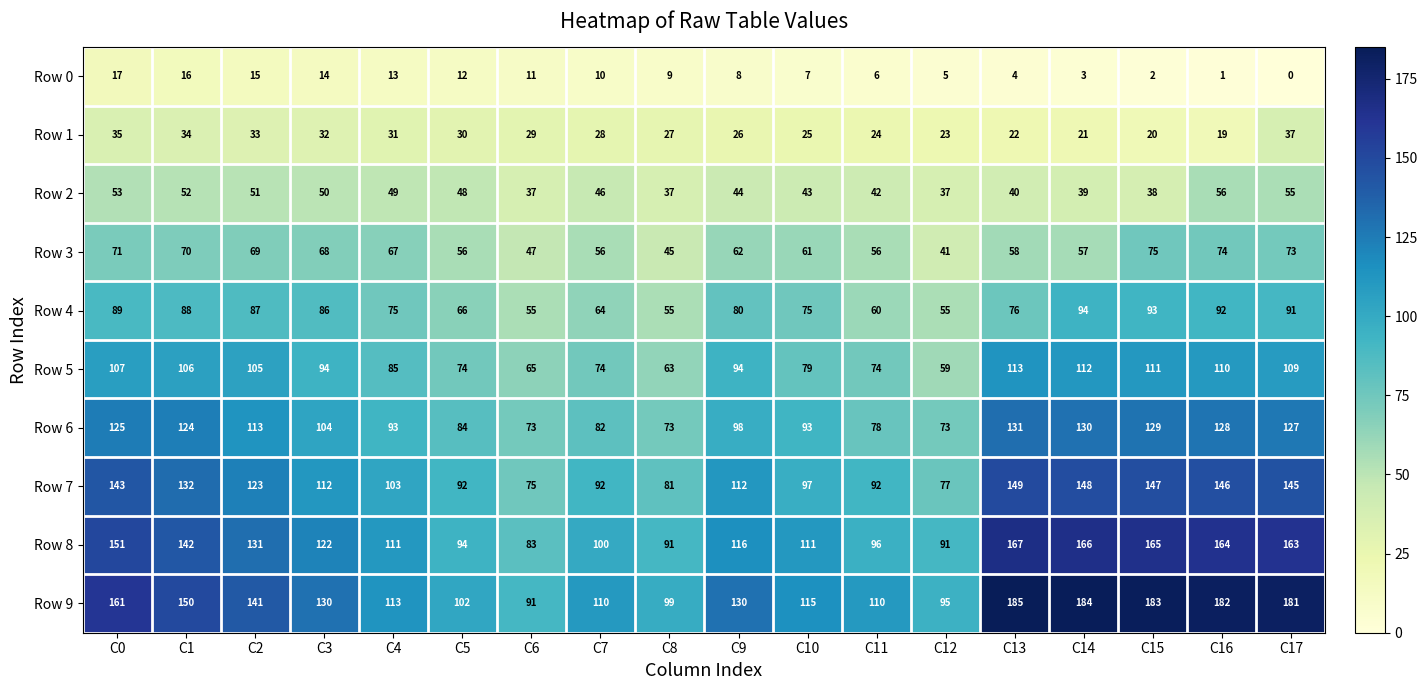

True or false: Row 4 has a value of 49 at C10.

False